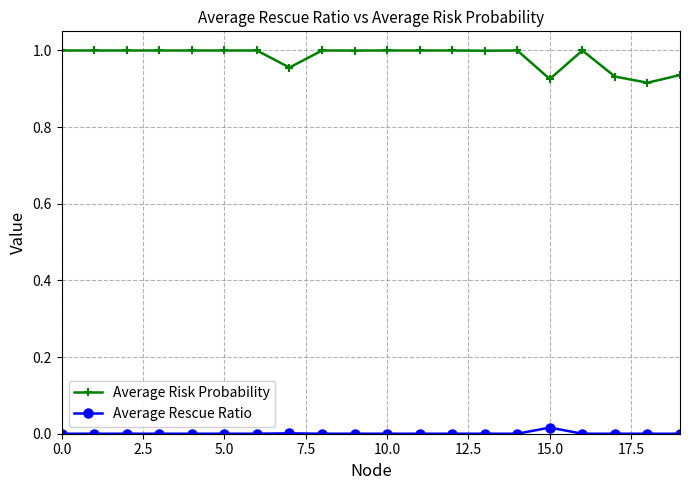

True or false: Average Risk Probability has more than 1 points higher than both neighbors.

True